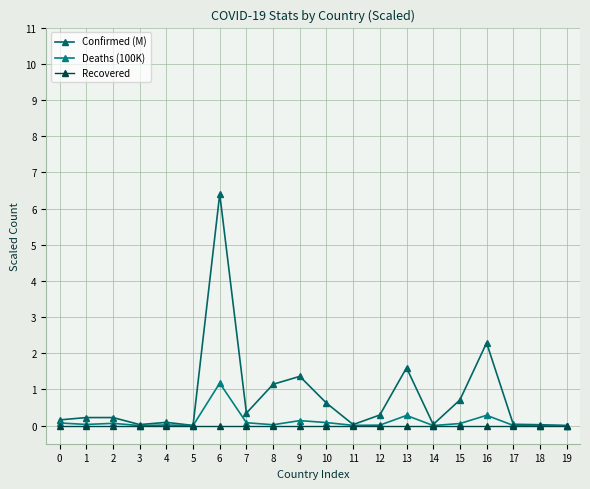

Rank the categories by Deaths (100K) value from highest to lowest.

6, 16, 13, 9, 10, 7, 0, 2, 15, 1, 8, 4, 12, 11, 17, 14, 18, 3, 5, 19